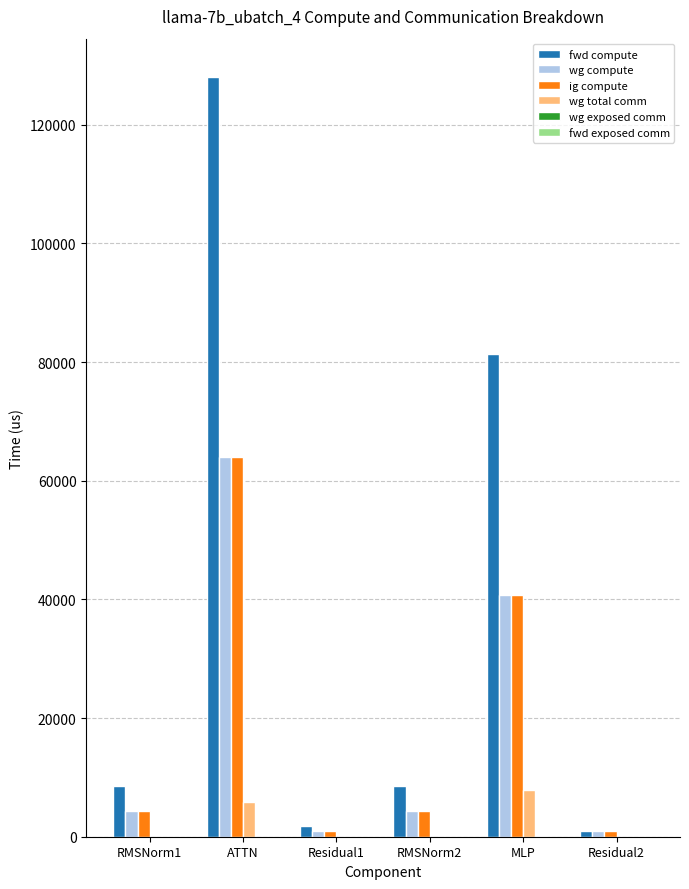

Where is wg compute nearest to the value 32492?

MLP